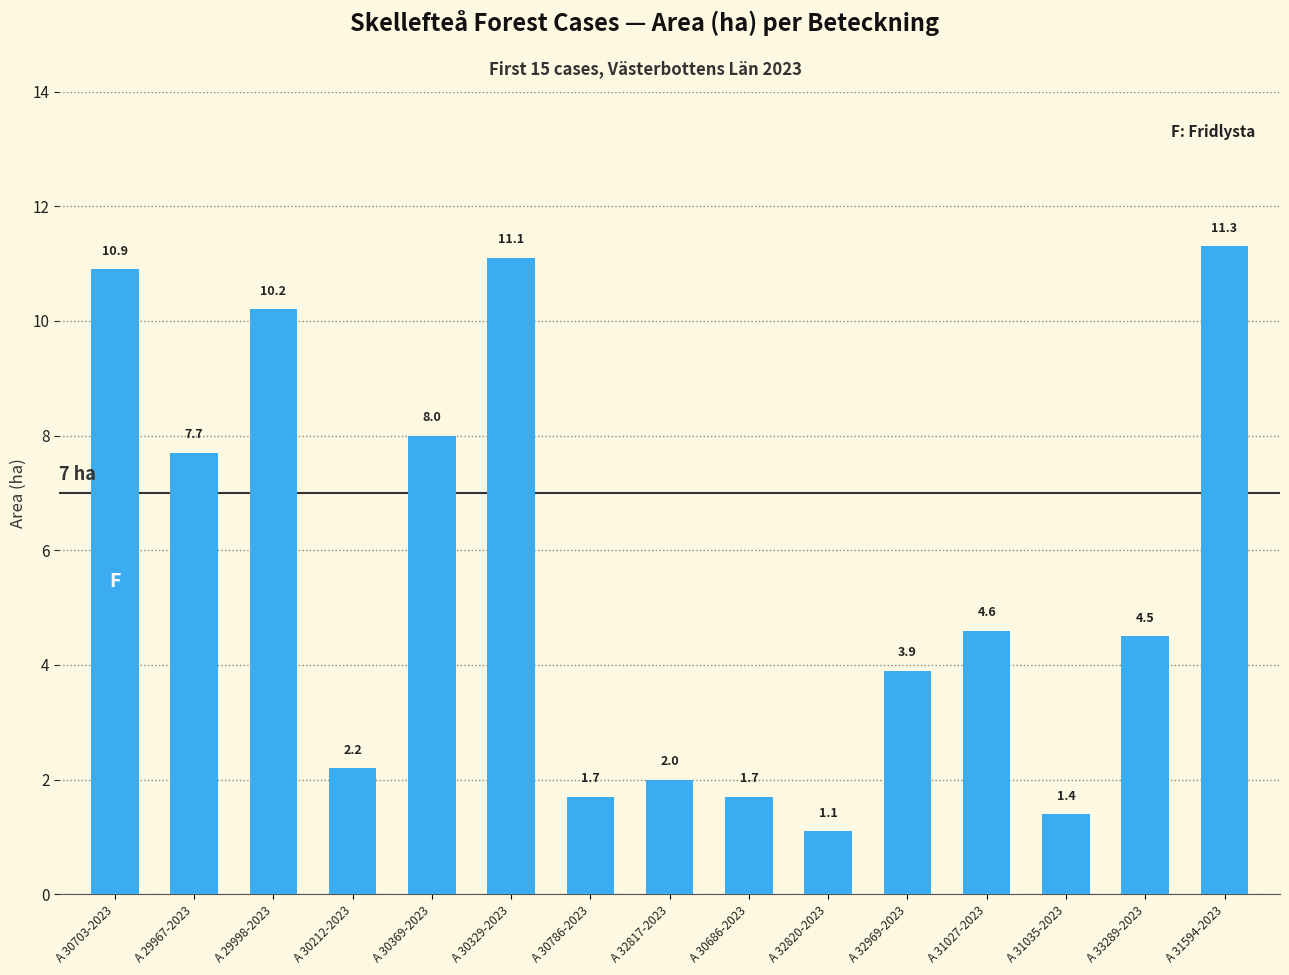

What is the label of the 1st bar from the left?

A 30703-2023